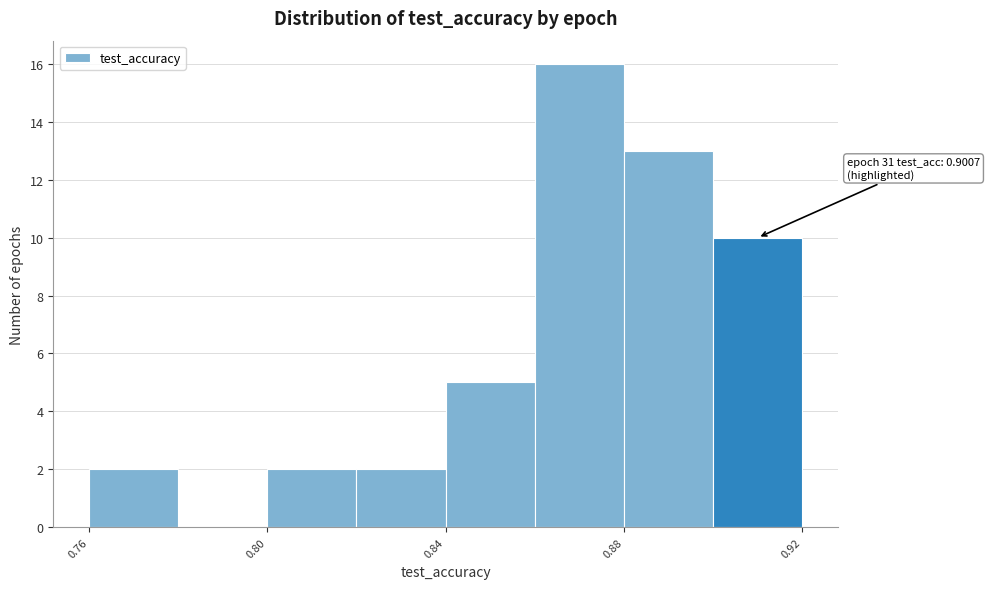

Which range on the x-axis has the tallest bar?

0.86 to 0.88